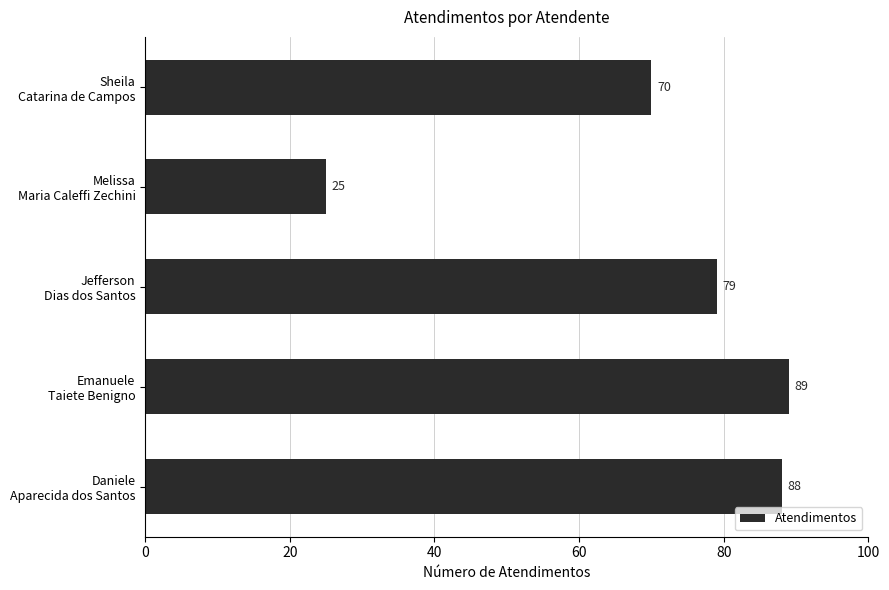

Rank the categories by value from lowest to highest.

Melissa
Maria Caleffi Zechini, Sheila
Catarina de Campos, Jefferson
Dias dos Santos, Daniele
Aparecida dos Santos, Emanuele
Taiete Benigno